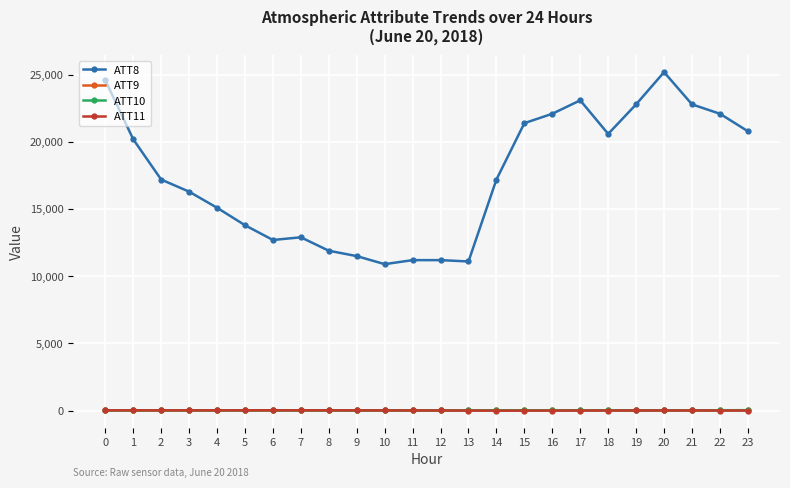

What is the maximum value shown in the chart?

25200.0